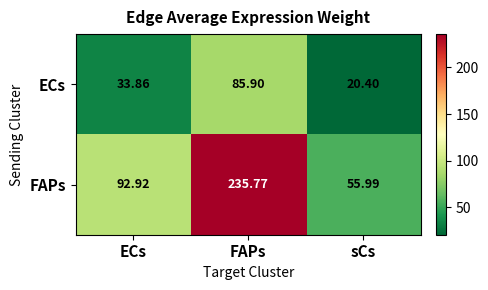

Rank the series by their maximum value, from highest to lowest.

FAPs, ECs